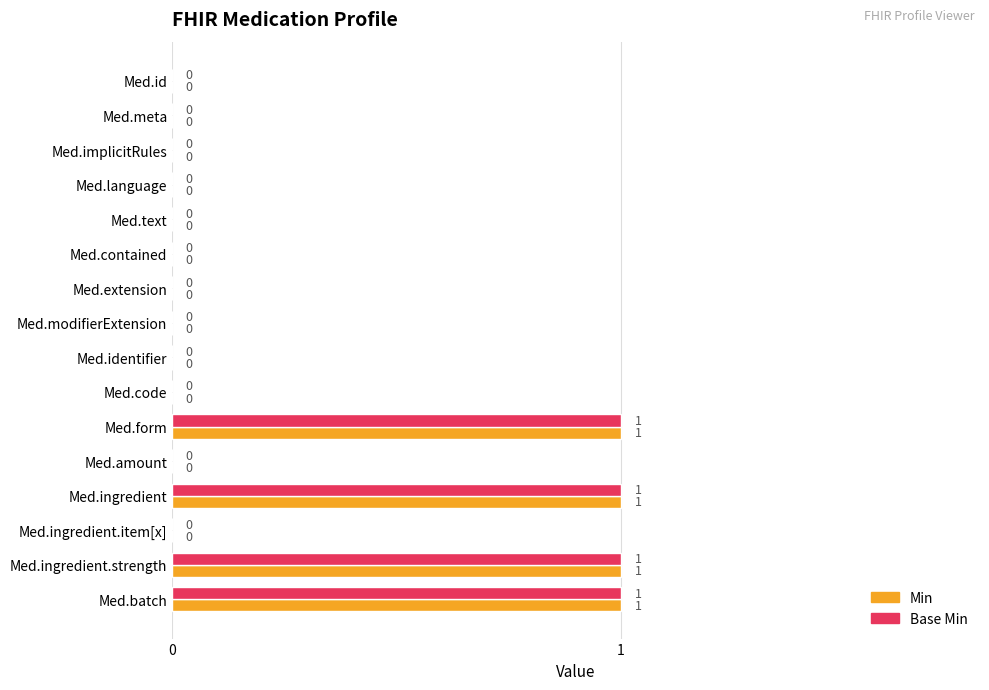

Is it true that Base Min equals 0 at Med.extension?

True